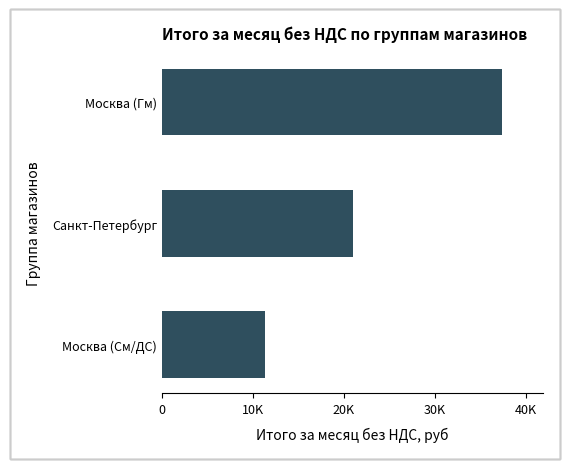

How many data points are less than 21060?

1